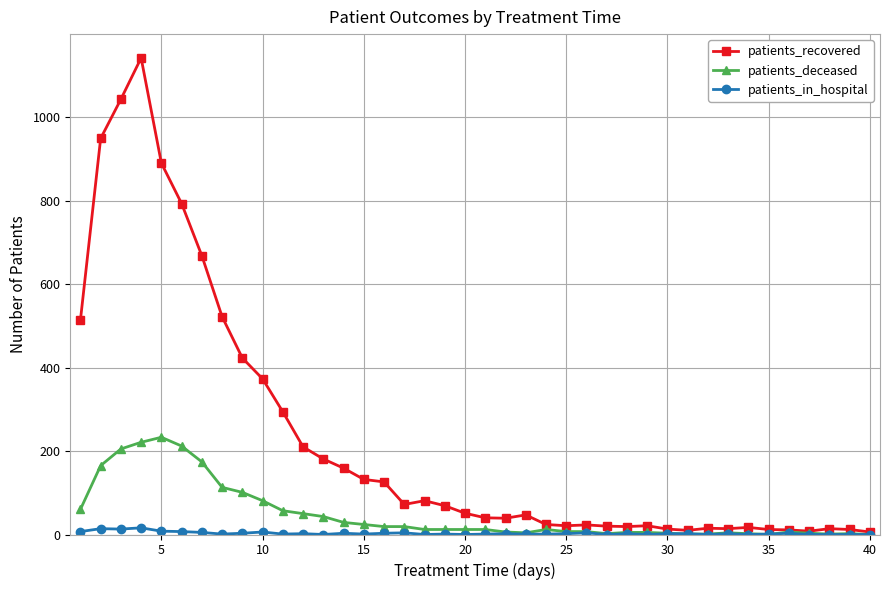

List the series in order of their overall mean, lowest first.

patients_in_hospital, patients_deceased, patients_recovered